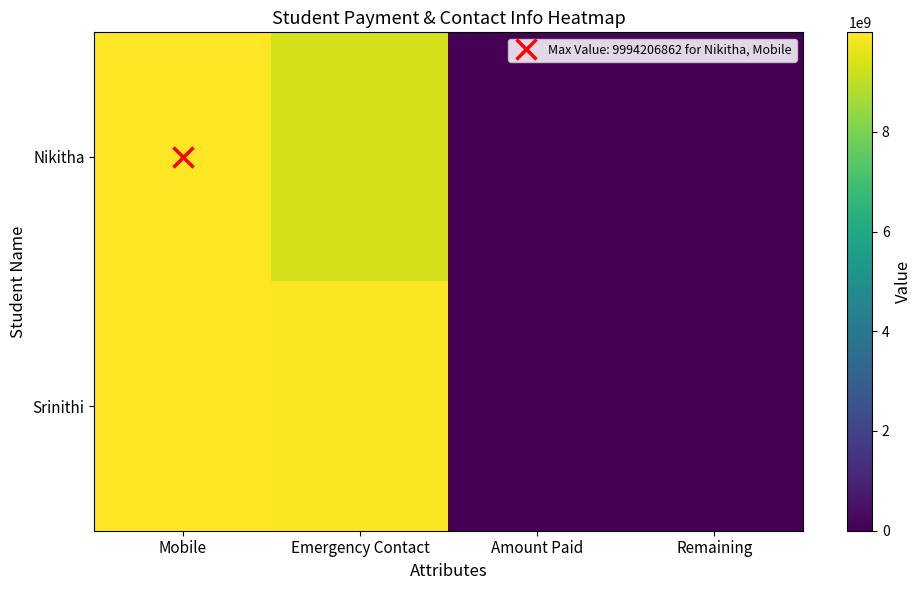

How many series are shown in this chart?

2